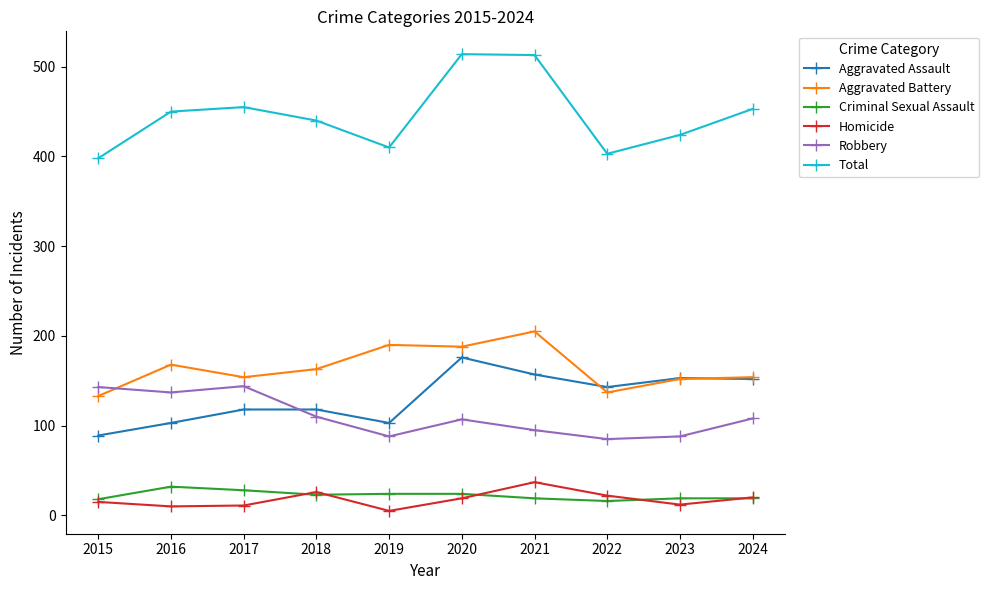

What are all the series names shown in the legend?

Aggravated Assault, Aggravated Battery, Criminal Sexual Assault, Homicide, Robbery, Total